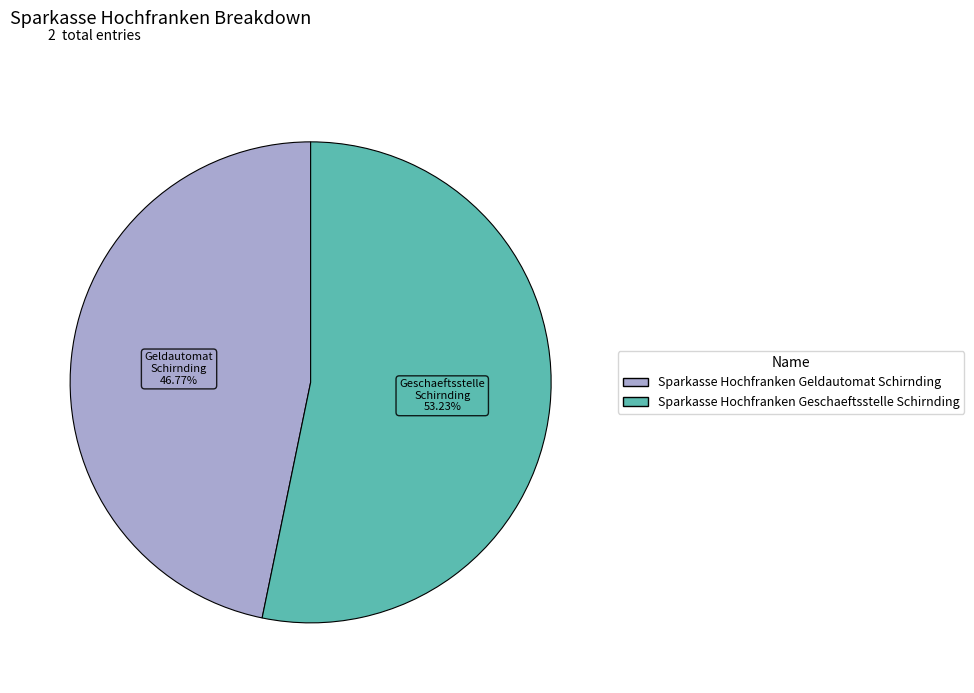

How many segments does this pie chart have?

2